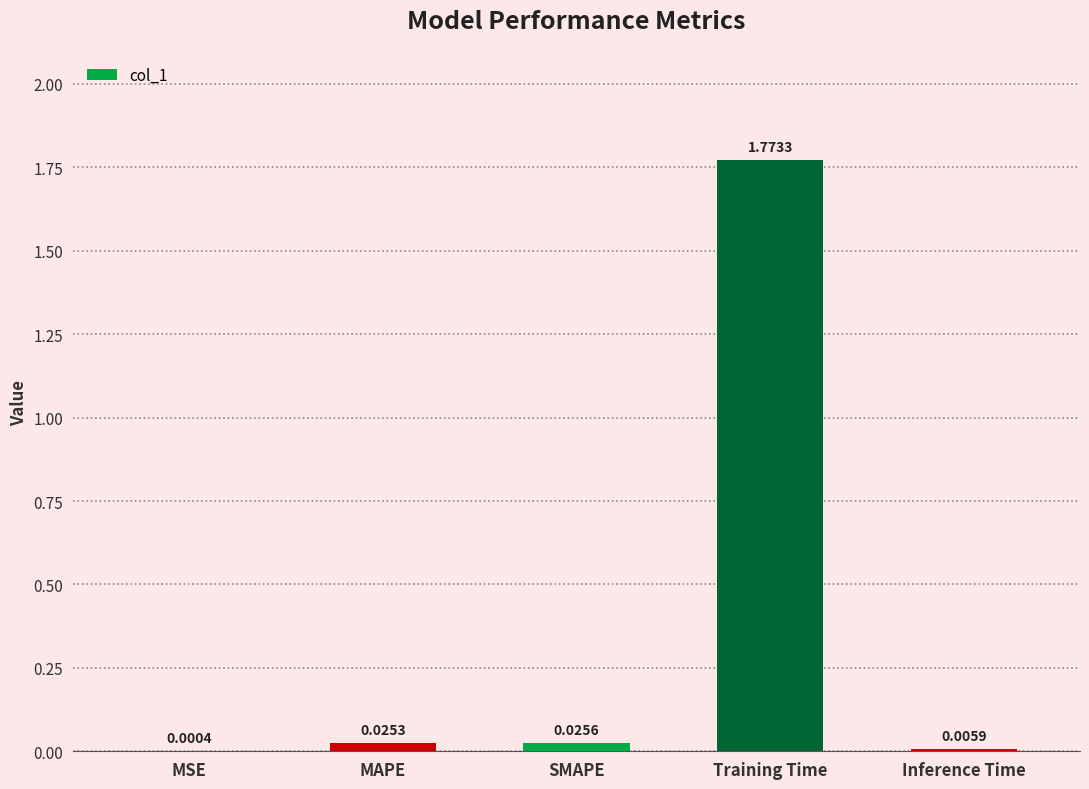

At which label is the value closest to 0?

MSE